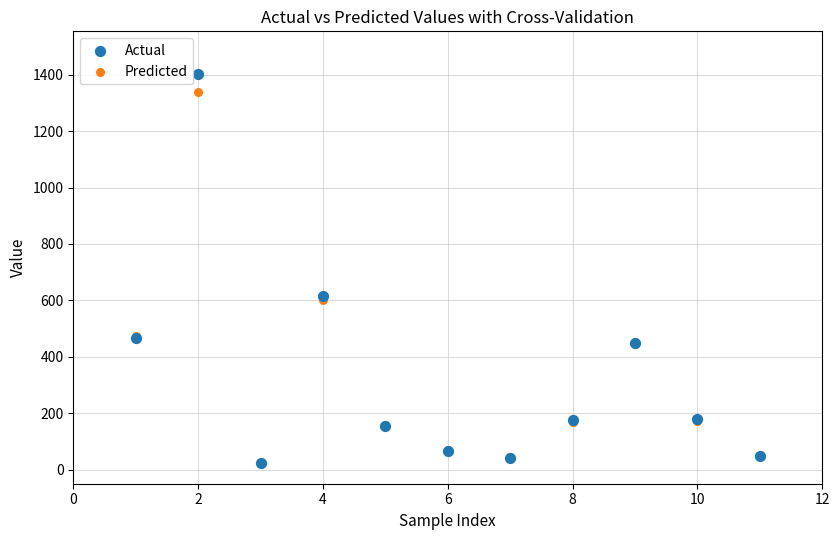

In the Actual series, what Y value is closest to 713?

617.0